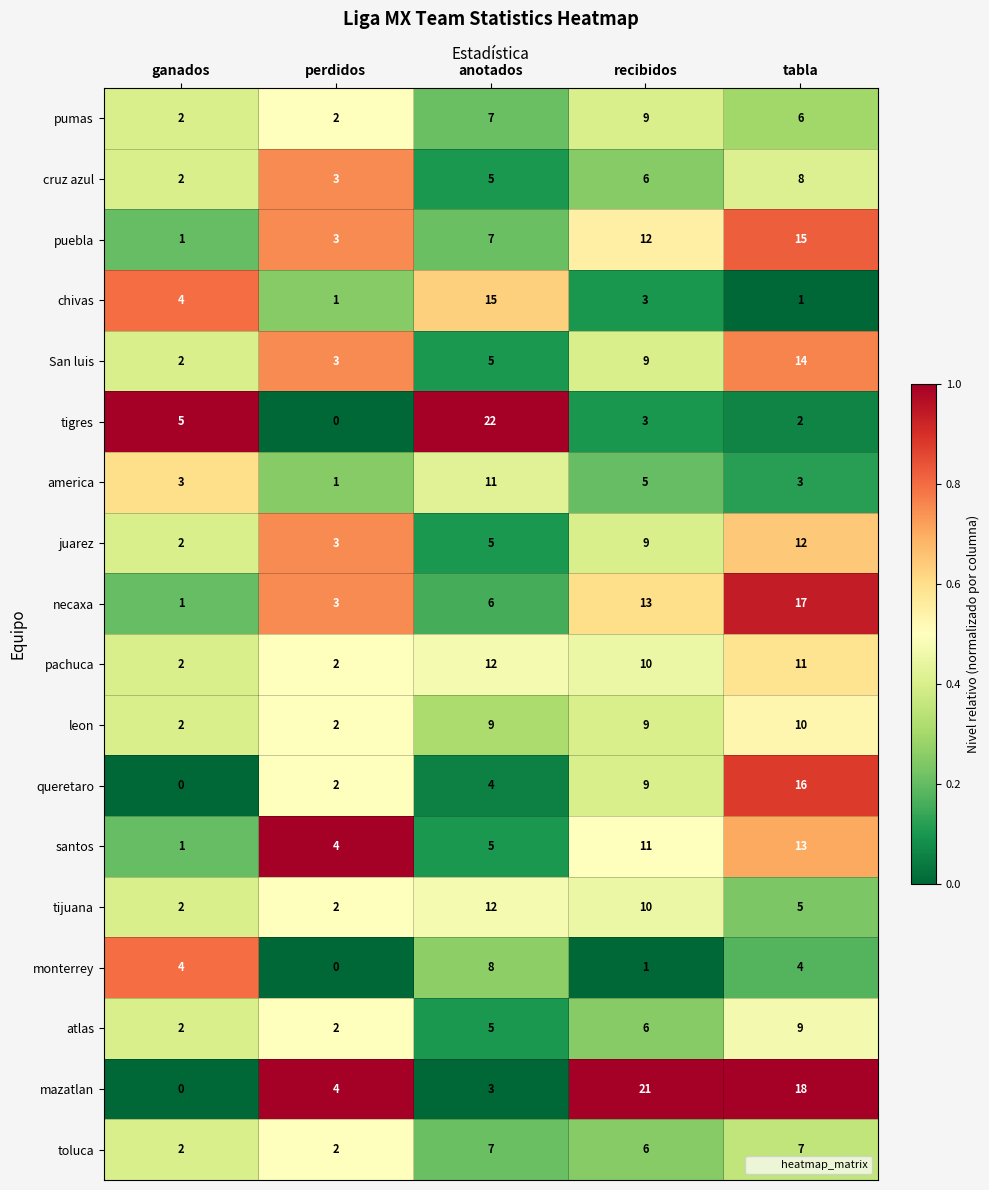

Count the monterrey values in the range 1 to 4.

3